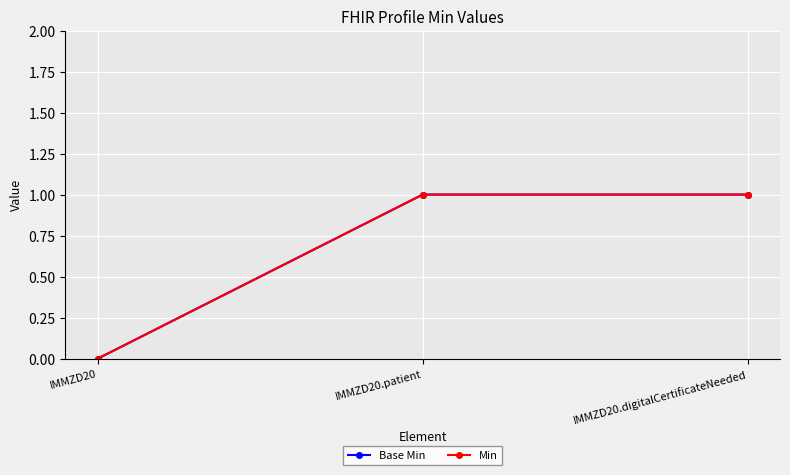

At IMMZD20.digitalCertificateNeeded, list the series in order from smallest to largest.

Base Min, Min